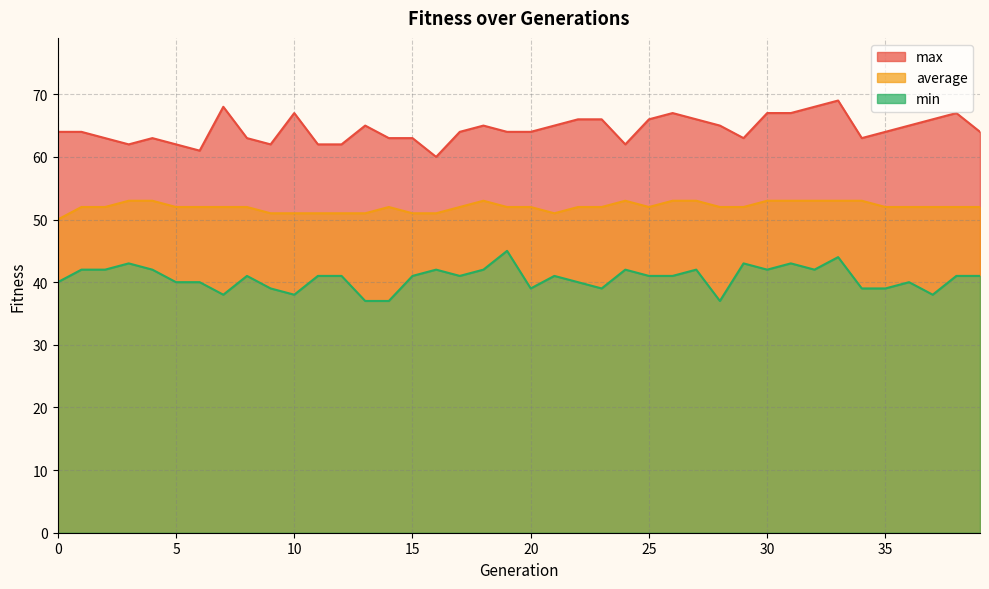

Reading left to right, list all the values displayed in this chart.

max: 0=64	1=64	2=63	3=62	4=63	5=62	6=61	7=68	8=63	9=62	10=67	11=62	12=62	13=65	14=63	15=63	16=60	17=64	18=65	19=64	20=64	21=65	22=66	23=66	24=62	25=66	26=67	27=66	28=65	29=63	30=67	31=67	32=68	33=69	34=63	35=64	36=65	37=66	38=67	39=64
average: 0=50	1=52	2=52	3=53	4=53	5=52	6=52	7=52	8=52	9=51	10=51	11=51	12=51	13=51	14=52	15=51	16=51	17=52	18=53	19=52	20=52	21=51	22=52	23=52	24=53	25=52	26=53	27=53	28=52	29=52	30=53	31=53	32=53	33=53	34=53	35=52	36=52	37=52	38=52	39=52
min: 0=40	1=42	2=42	3=43	4=42	5=40	6=40	7=38	8=41	9=39	10=38	11=41	12=41	13=37	14=37	15=41	16=42	17=41	18=42	19=45	20=39	21=41	22=40	23=39	24=42	25=41	26=41	27=42	28=37	29=43	30=42	31=43	32=42	33=44	34=39	35=39	36=40	37=38	38=41	39=41